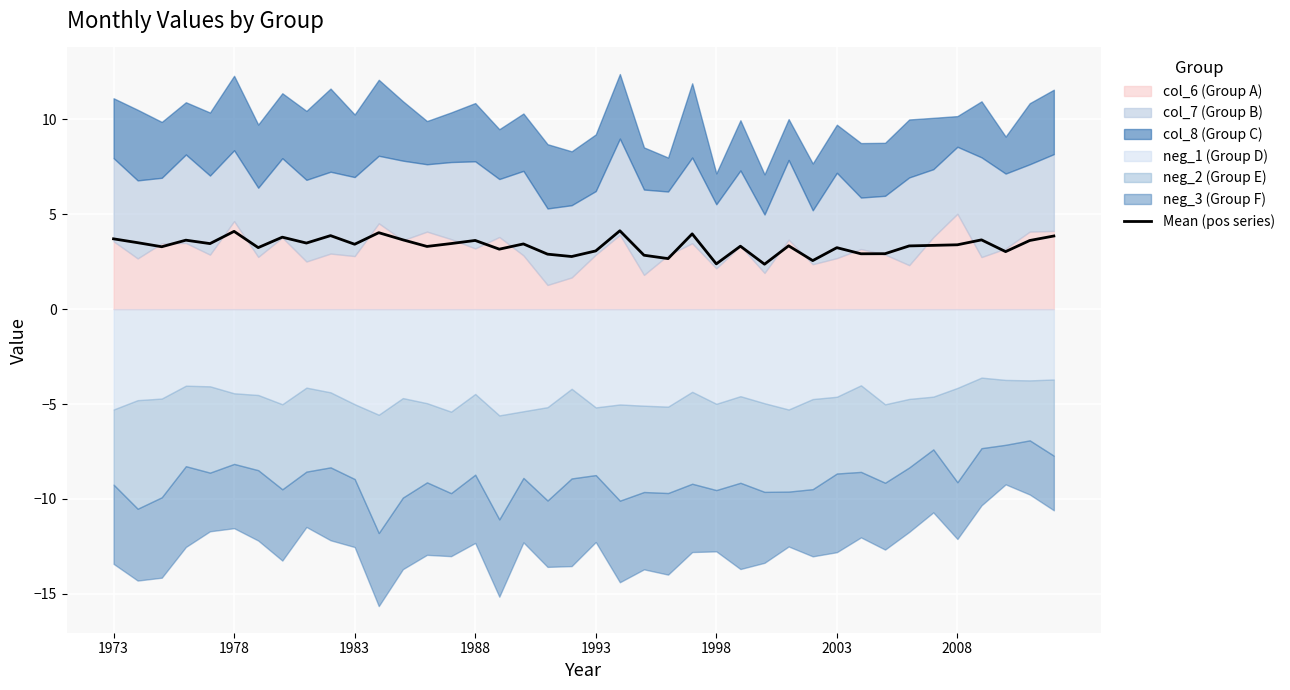

True or false: Mean (pos series) has a value of 2.4 at 1998.

True